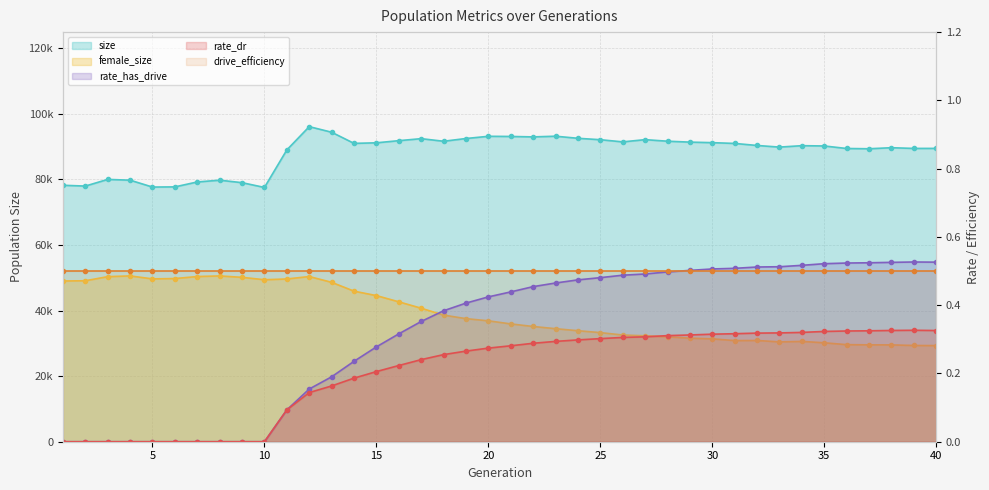

Does the chart have visible grid lines?

Yes